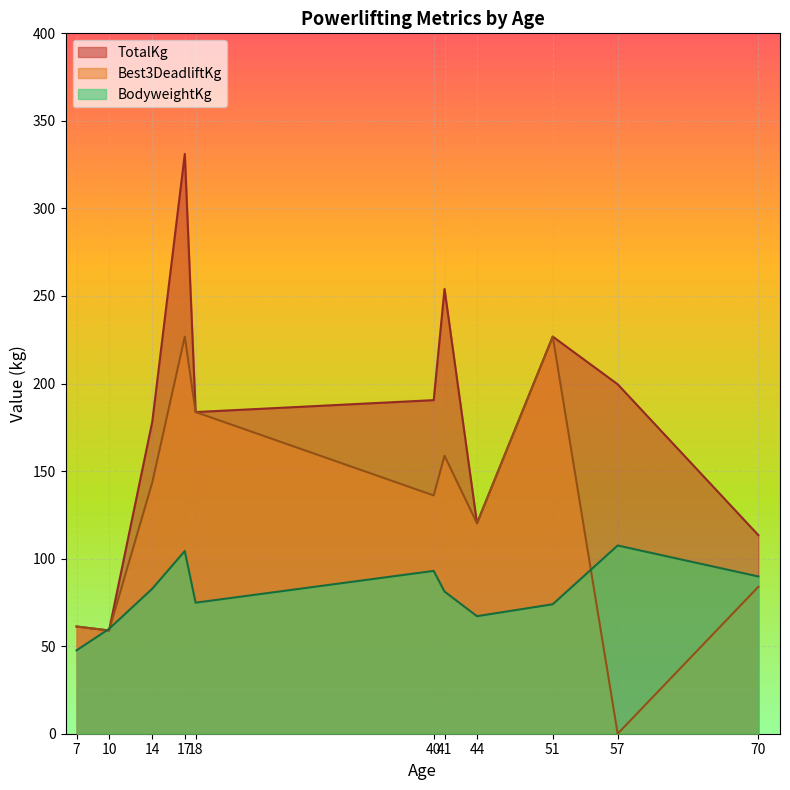

Is it true that BodyweightKg equals 107.5 at 57?

True